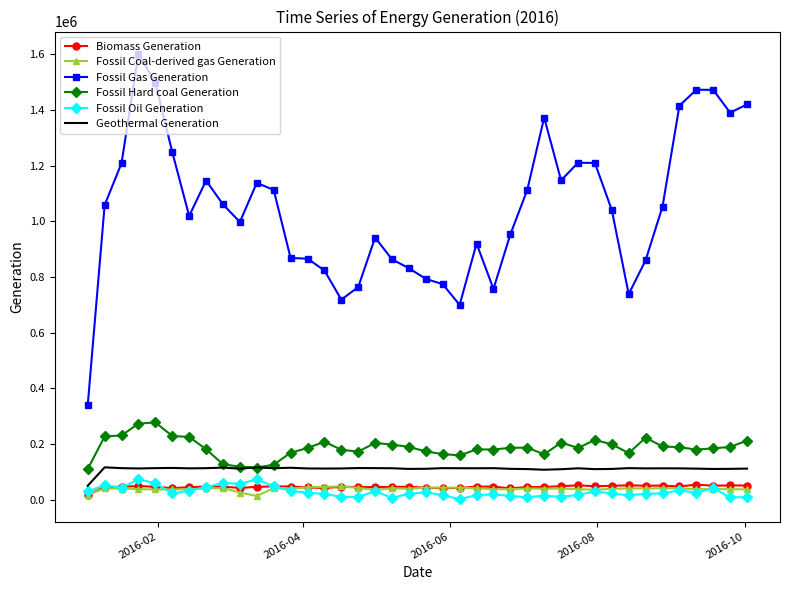

Which series has the largest total across all categories?

Fossil Gas Generation